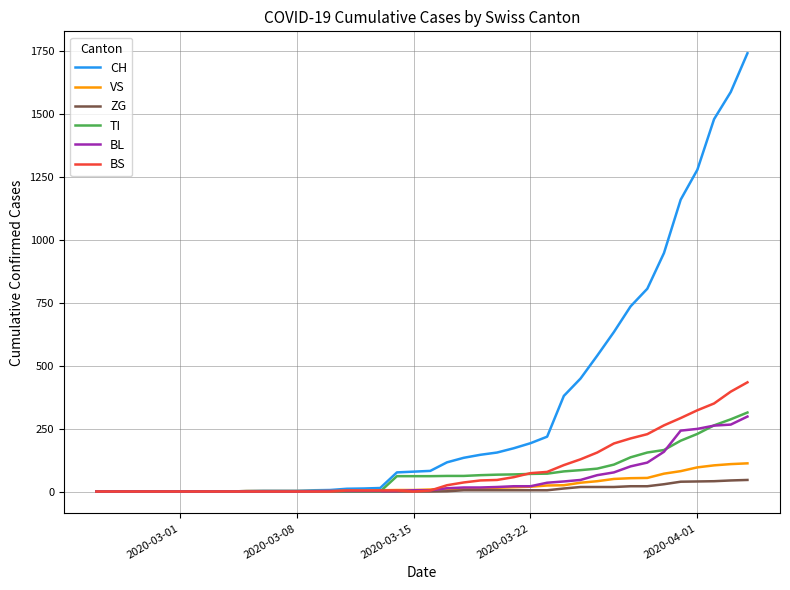

Which series has the largest range (max minus min)?

CH